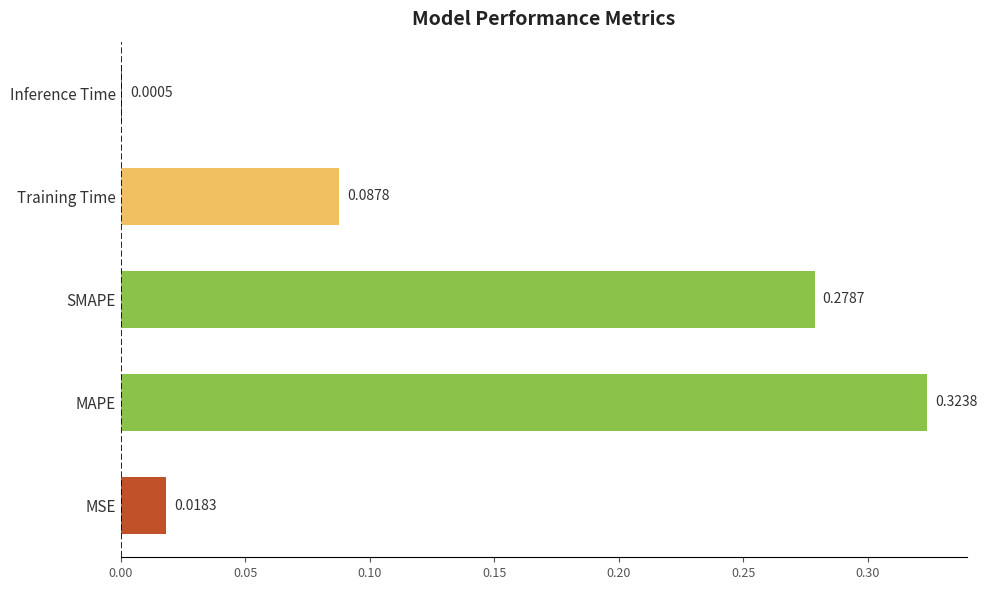

At which label is the value closest to 0?

Inference Time